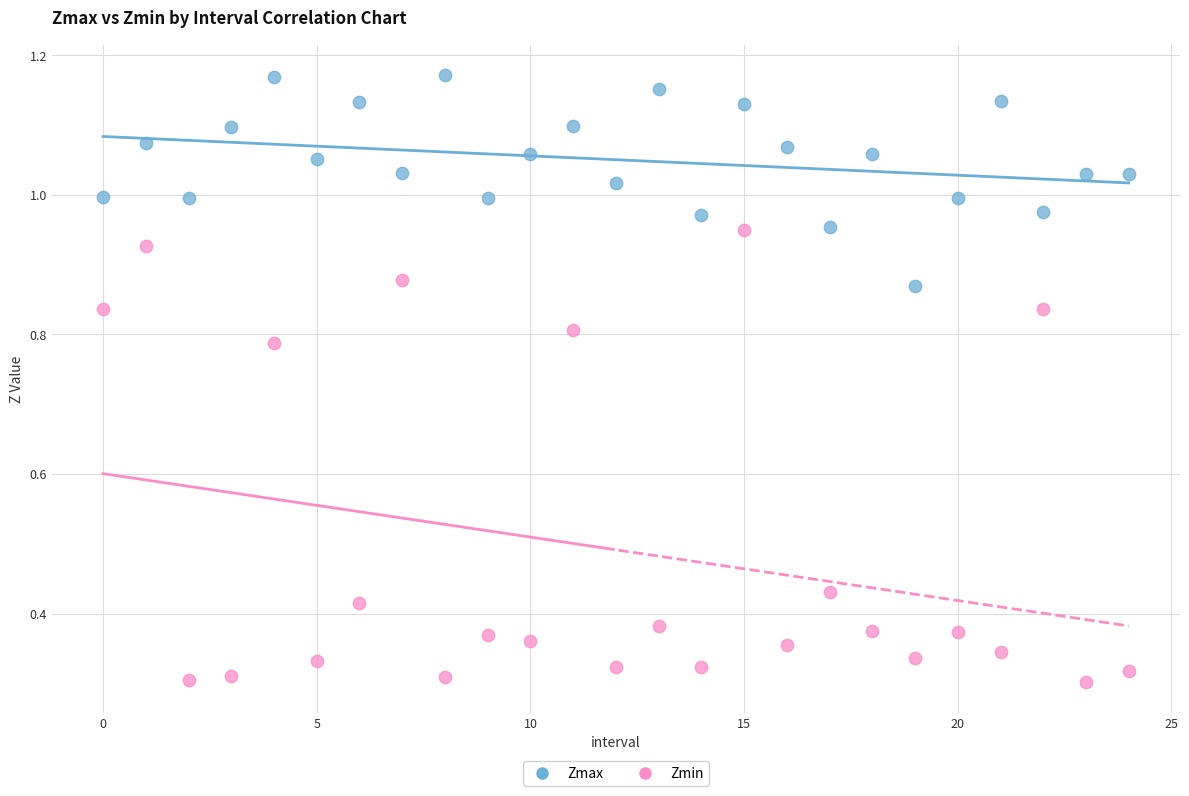

Which series has the widest spread of Y values?

Zmin